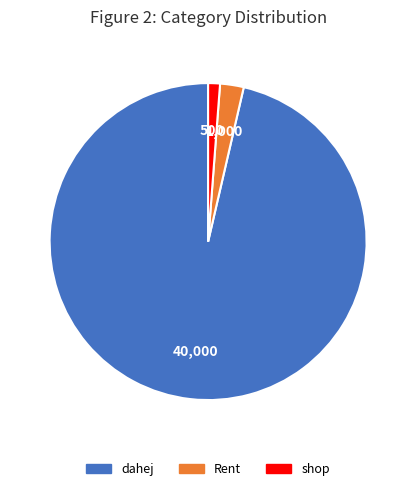

Between shop and dahej, which is larger?

dahej